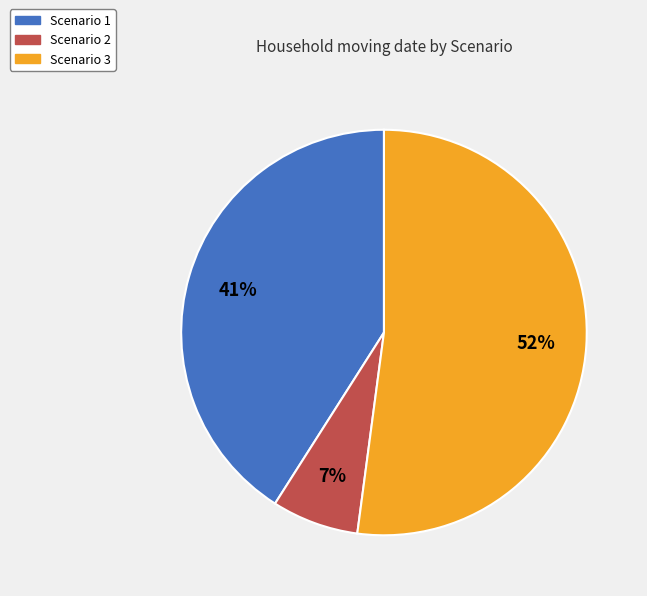

Is the sum of Scenario 2 and Scenario 1 greater than half?

No